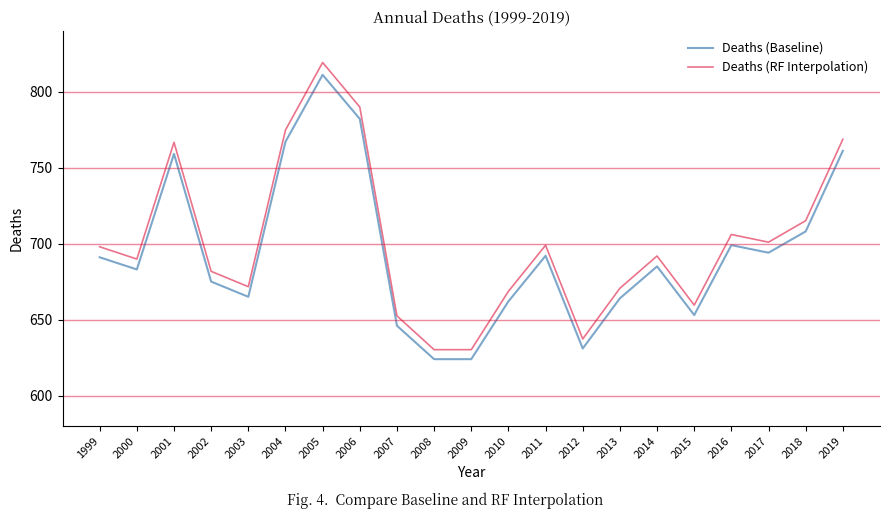

True or false: Deaths (Baseline) and Deaths (RF Interpolation) intersect in this chart.

False